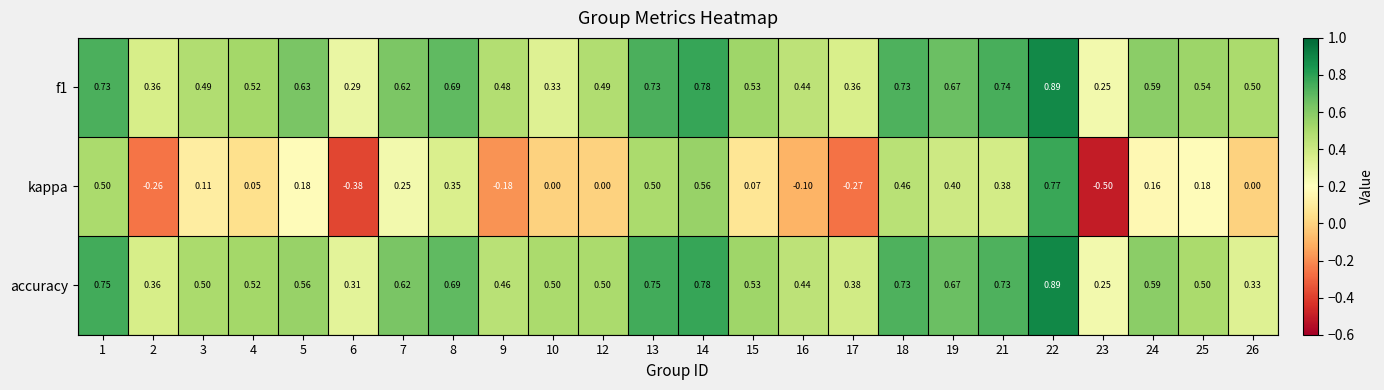

Which series has the widest spread of values?

kappa